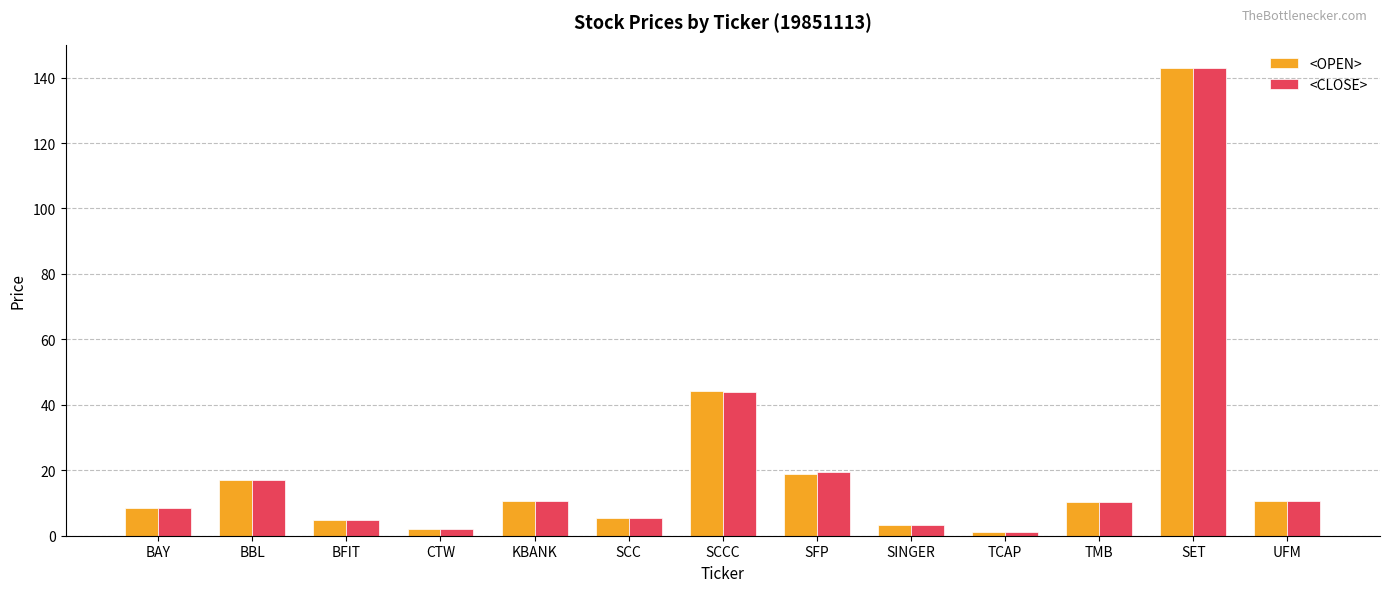

What is the maximum value shown in the chart?

142.9